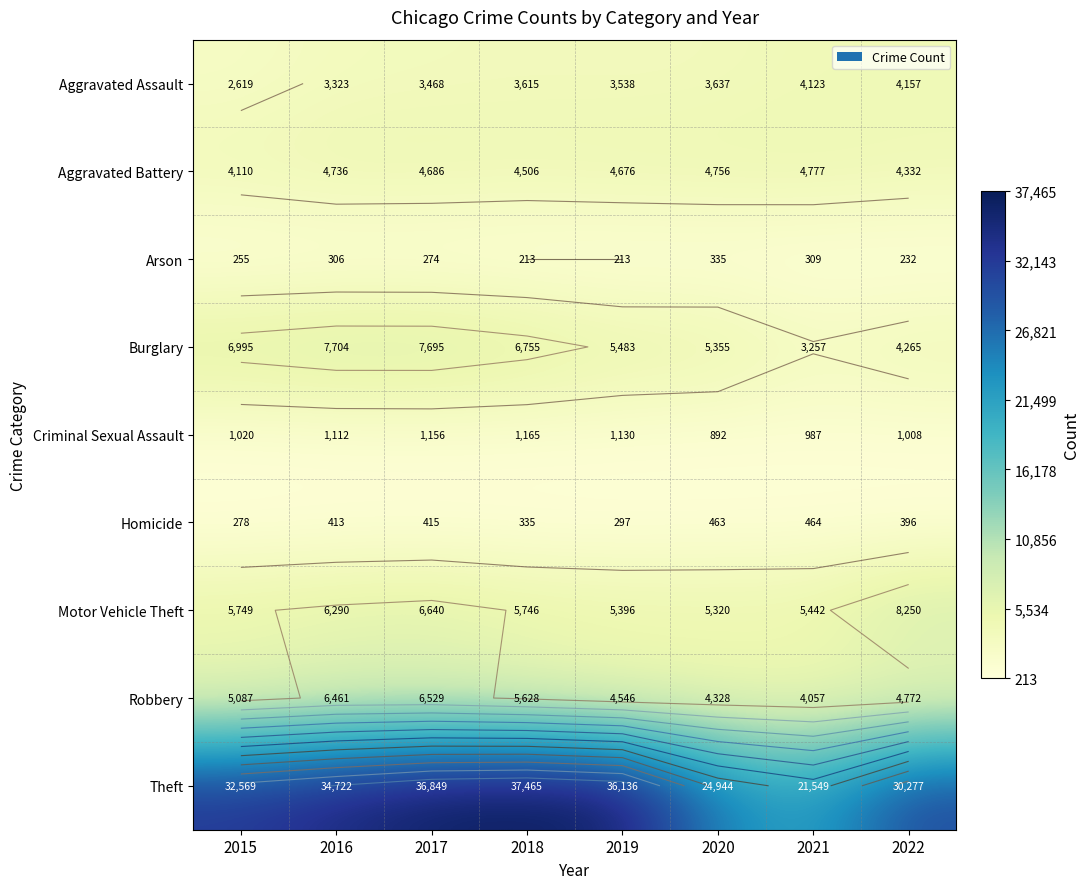

What is the highest value of the Arson series?

335